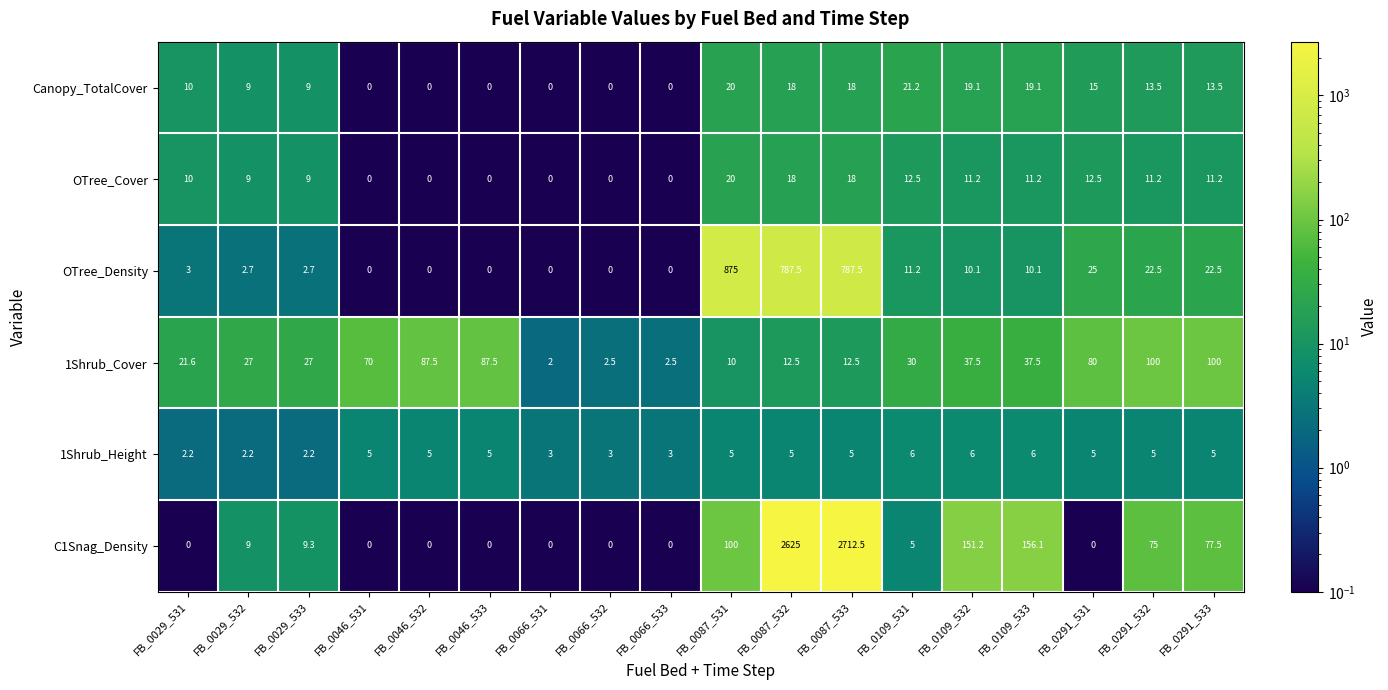

At how many categories does at least one series exceed 428?

3